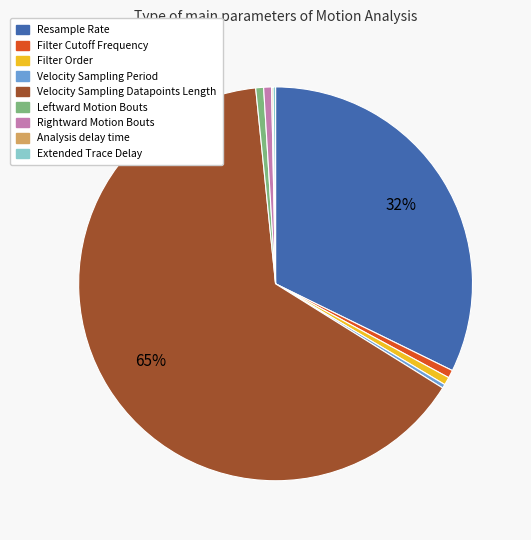

Is there any slice that represents more than half of the pie?

Yes